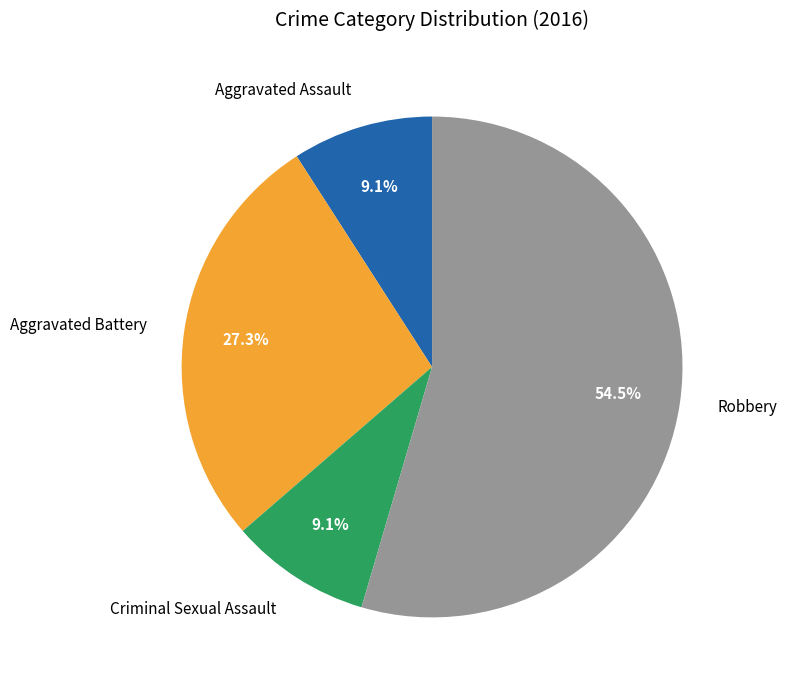

Is it true that Aggravated Assault is 9% of the pie?

True